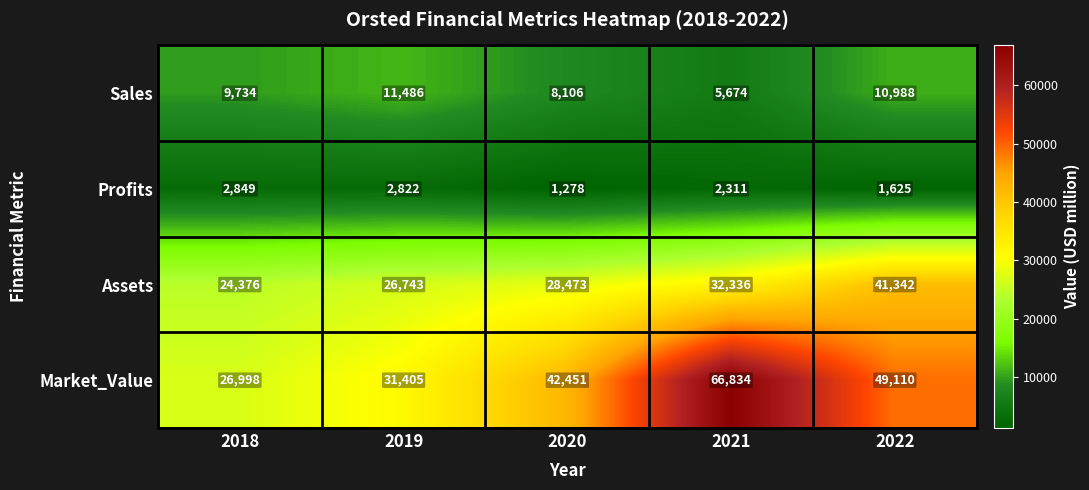

At which label is Sales closest to 8580?

2020